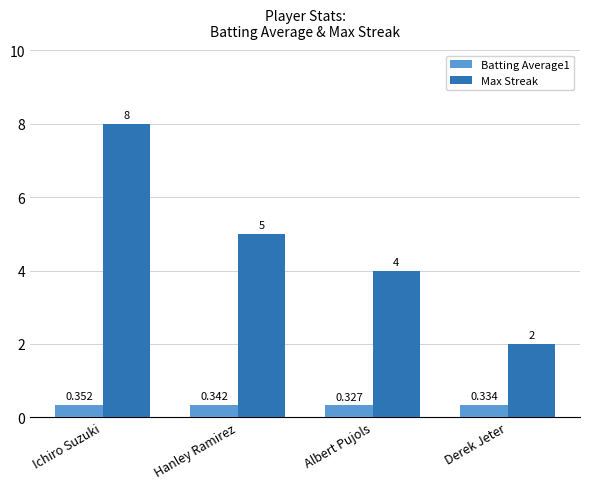

What is the total value across all series at Albert Pujols?

4.3